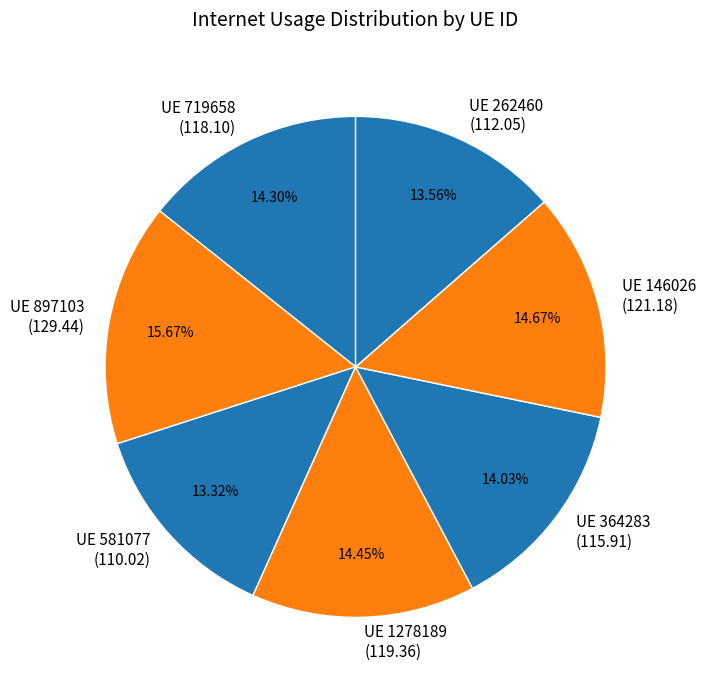

Combined, do UE 146026 (121.18) and UE 581077 (110.02) account for over 50%?

No